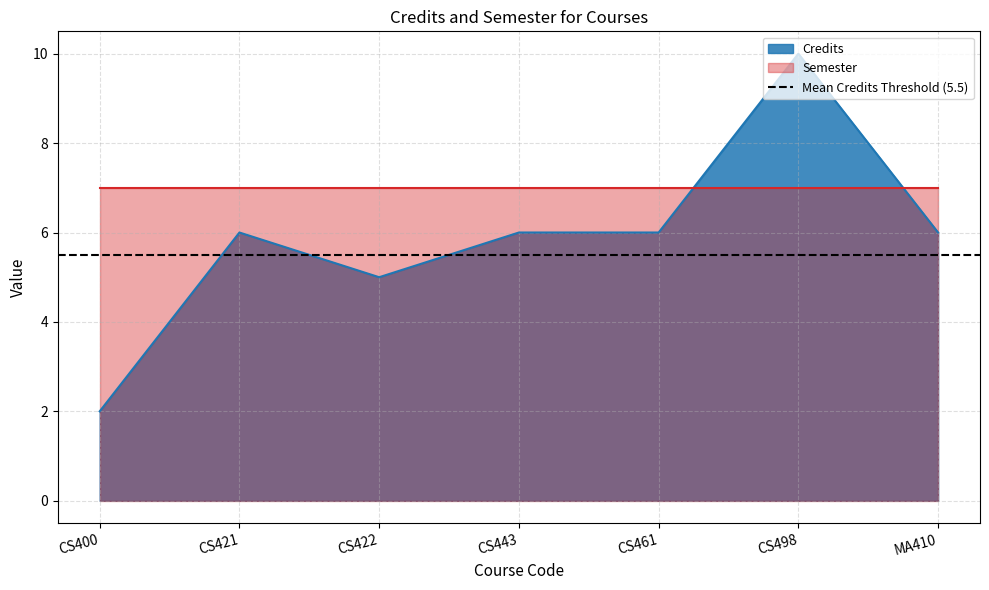

At which label is the value closest to 6?

CS421